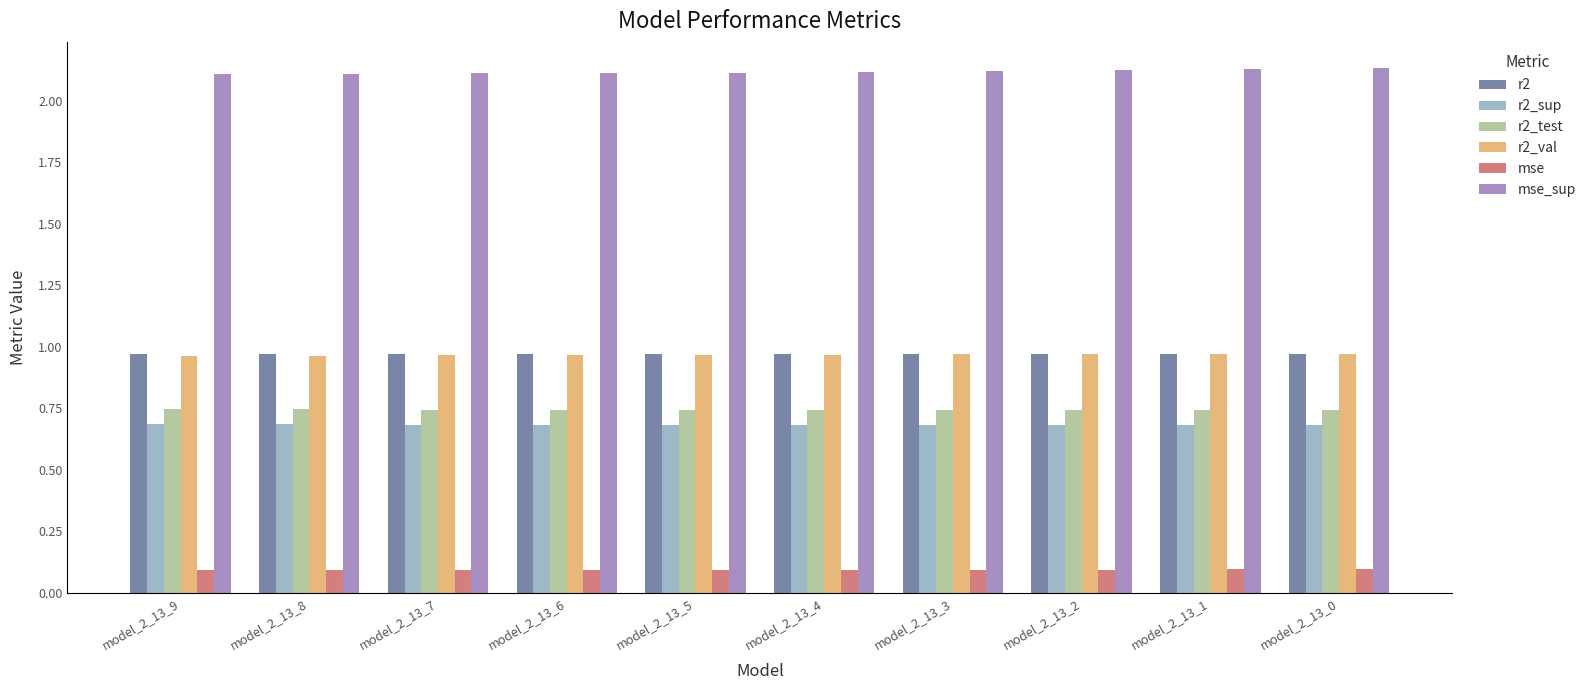

Count the r2_sup values in the range 0 to 1.

10